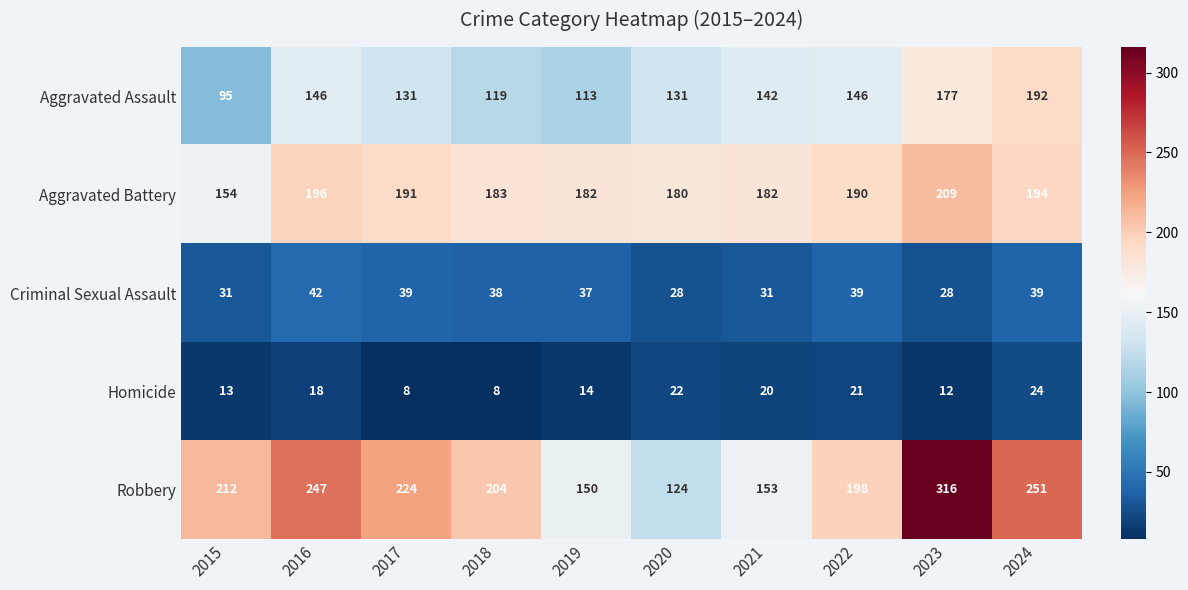

The value of Aggravated Assault at 2024 is 323. True or false?

False